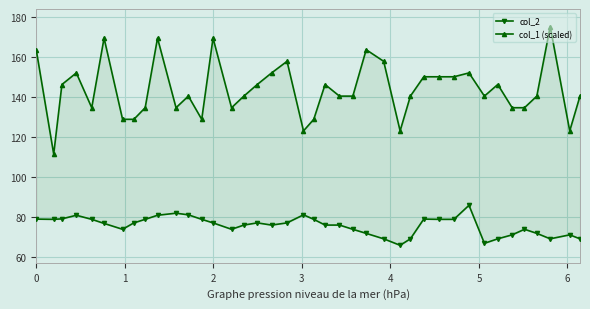

How many values in the col_2 series are below 77?

20